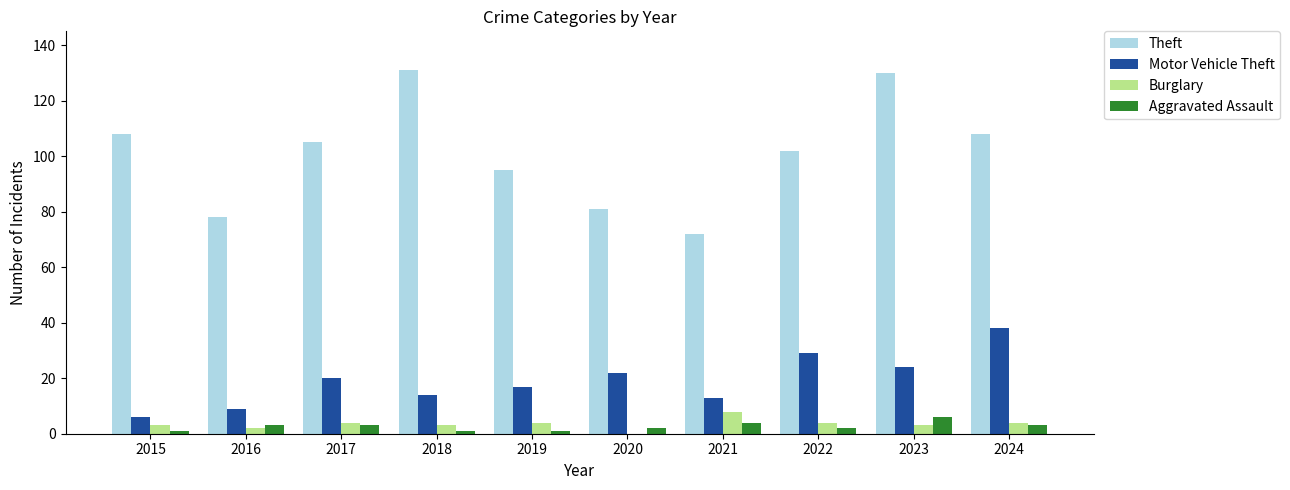

Which series changed the most between 2016 and 2018?

Theft